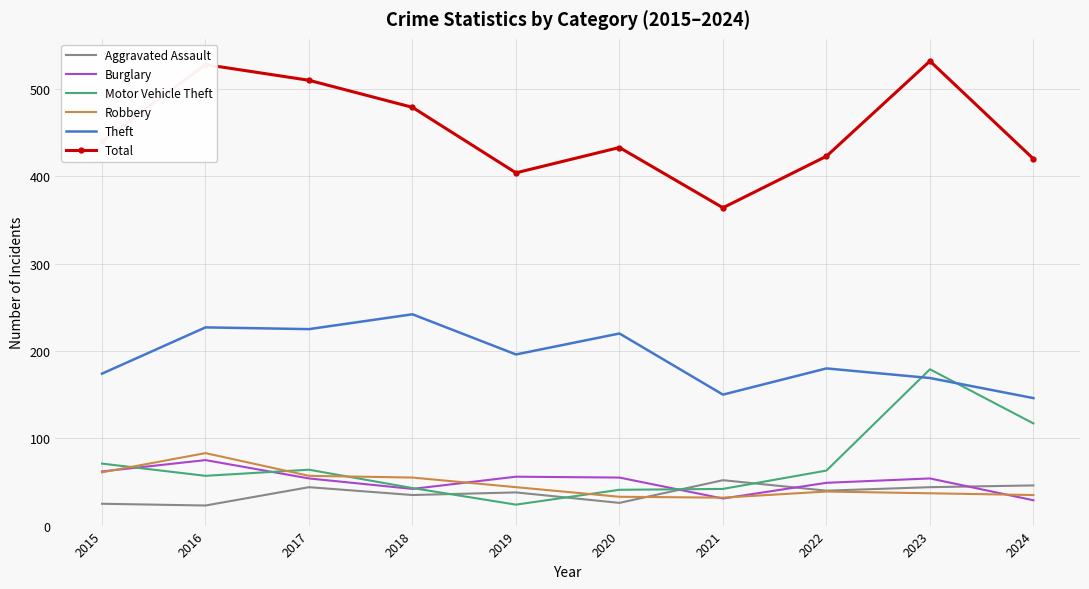

What is the spread (max minus min) of values at 2022?

384